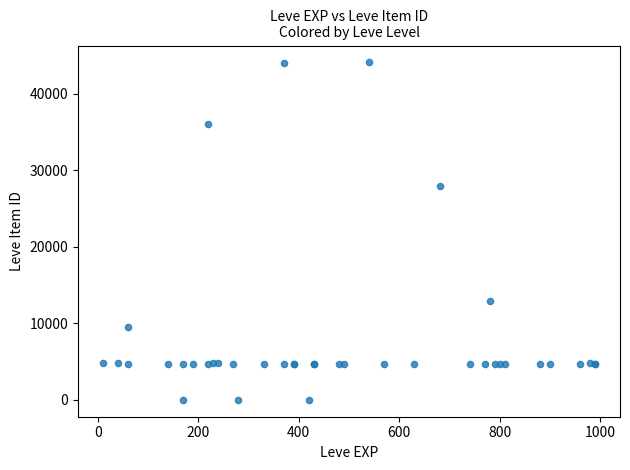

What Y value in the scatter plot is closest to 22048?

27884